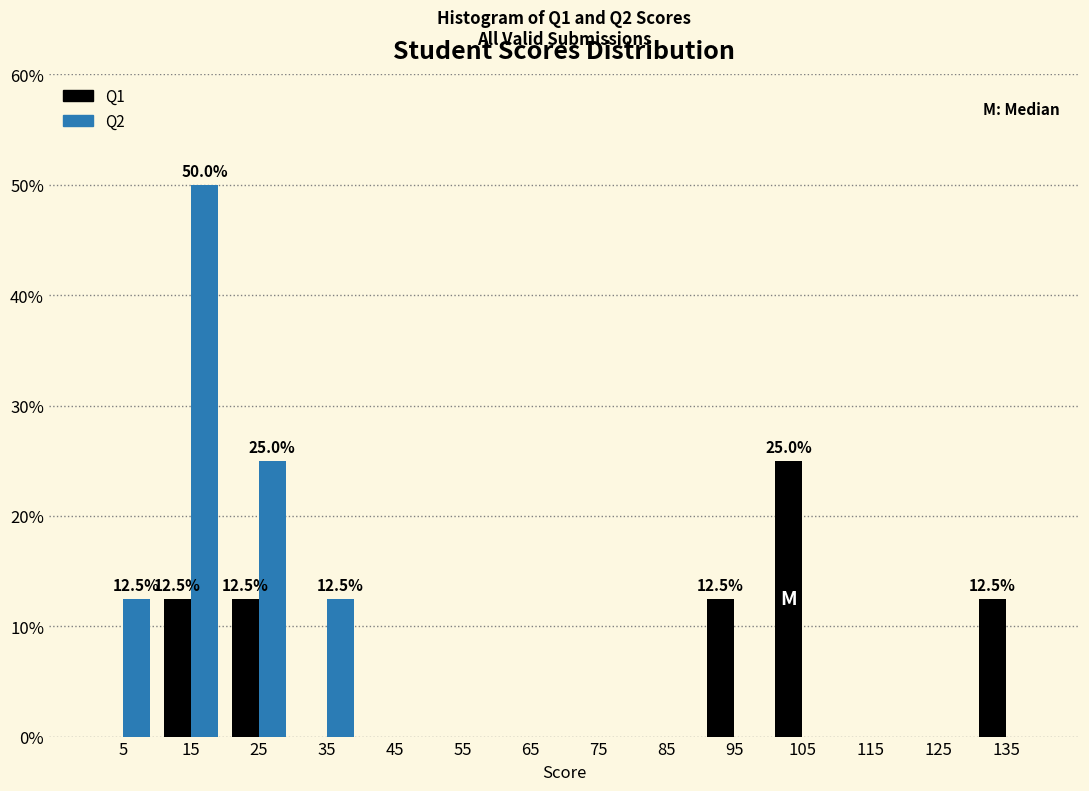

In the Q2 series, which range on the x-axis has the tallest bar?

10 to 20